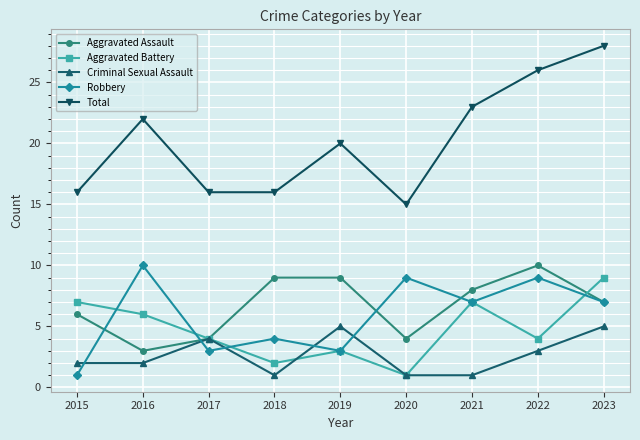

In Robbery, how many points are higher than both neighbors (excluding endpoints)?

4